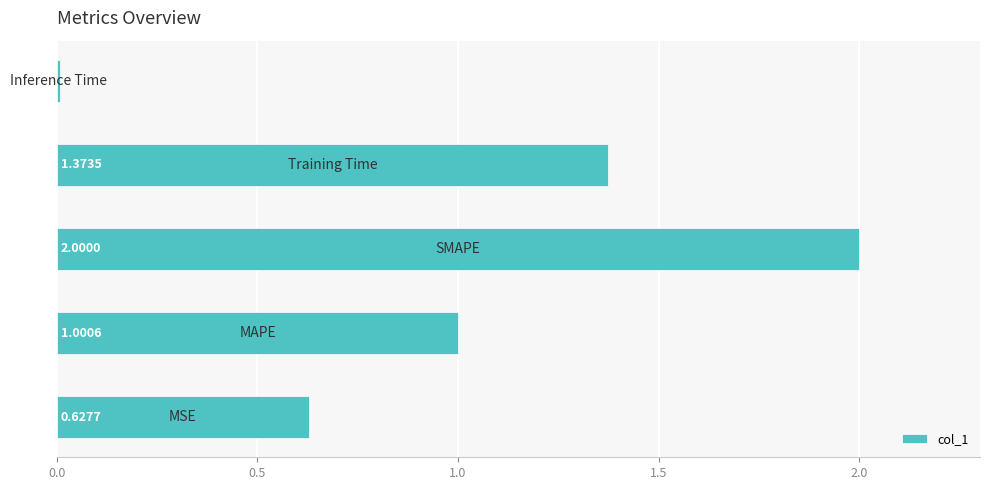

What is the greatest value displayed?

2.0